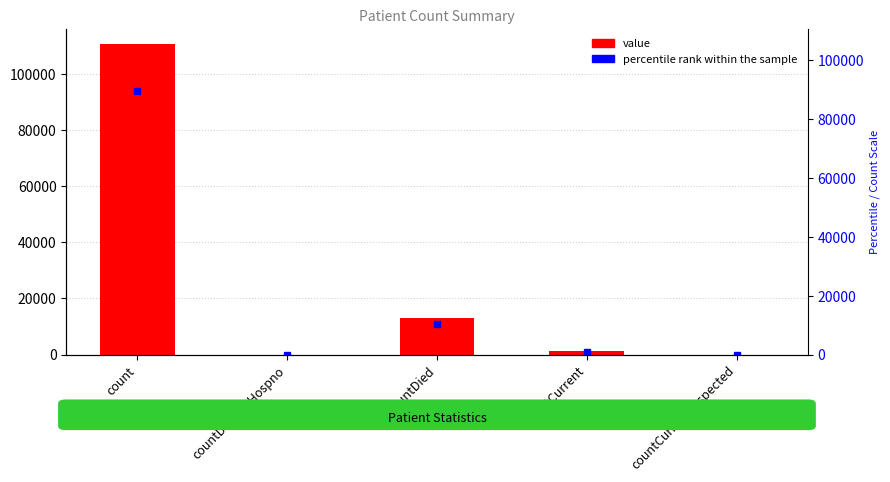

Reading left to right, extract all data points from this chart.

110523	0	12990	1108	0